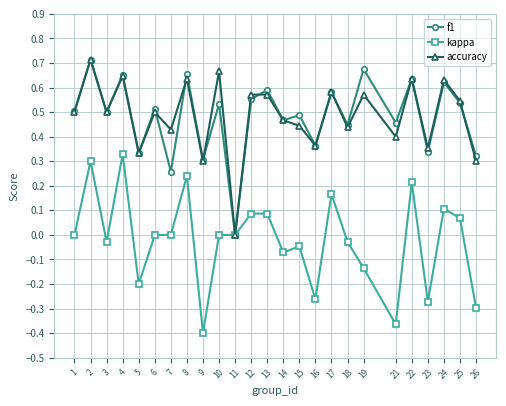

Count the number of data series in this chart.

3